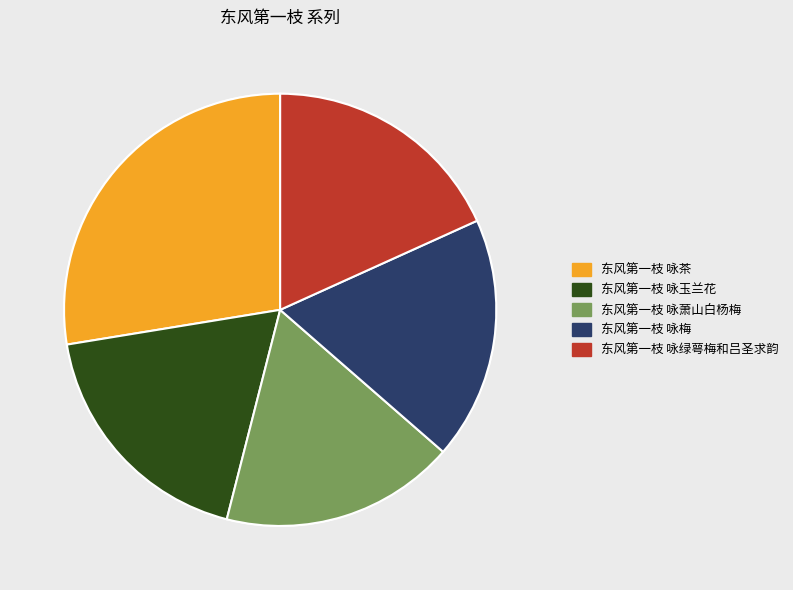

Is 东风第一枝 咏玉兰花 the majority of the pie?

No